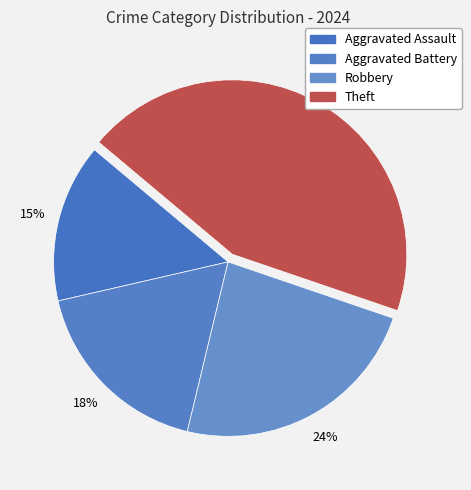

Which slice is the largest?

Theft